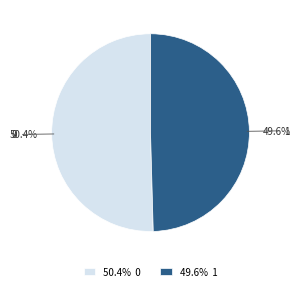

Count the number of slices in the pie.

2